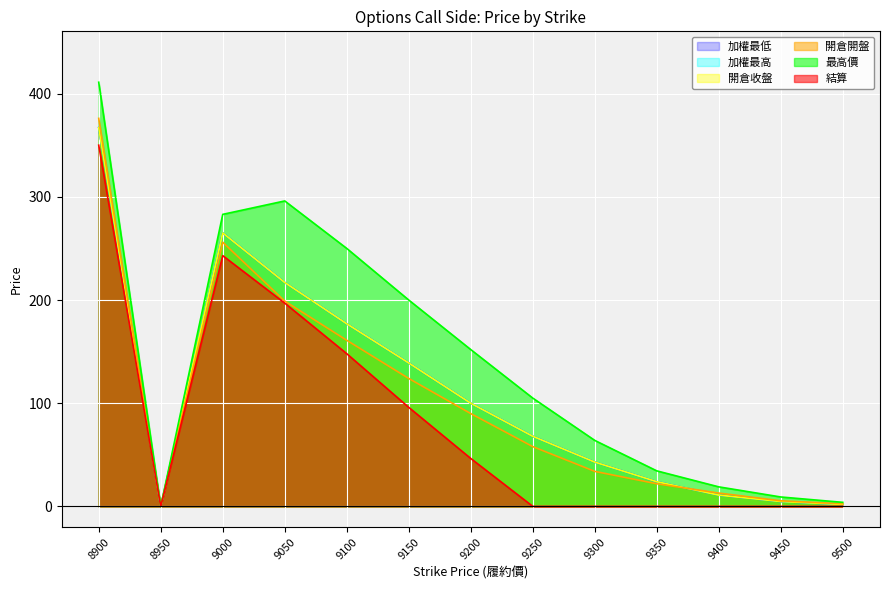

In 最高價, how many points are higher than both neighbors (excluding endpoints)?

1